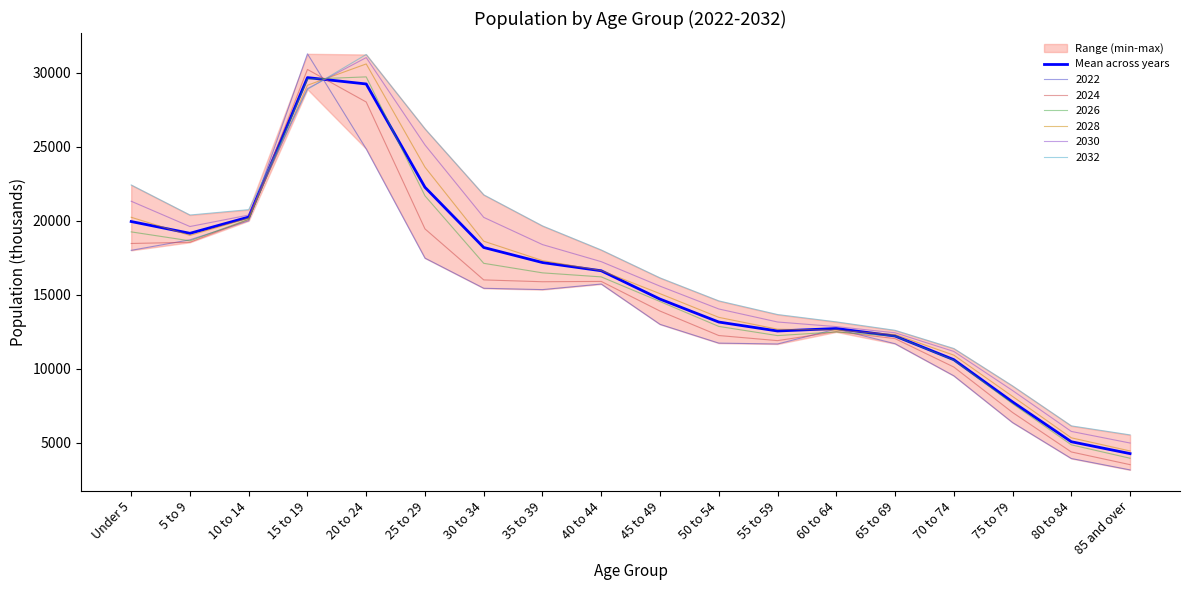

What is the label of the 4th point from the right?

70 to 74